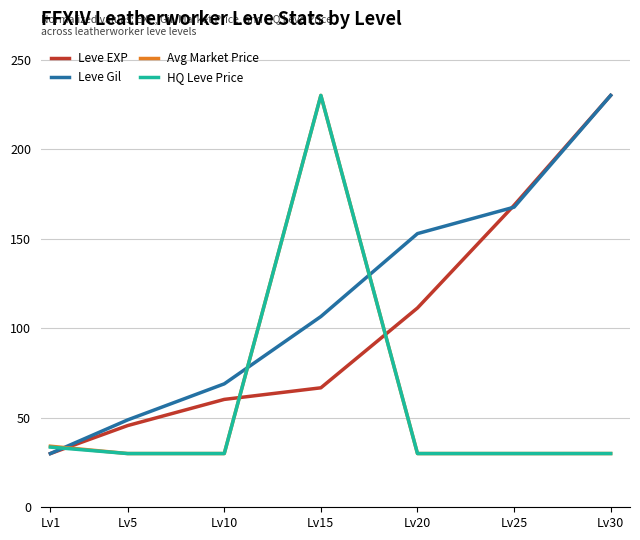

Reading left to right, list all the values displayed in this chart.

Leve EXP: Lv1=30.0	Lv5=45.6	Lv10=60.2	Lv15=66.7	Lv20=111.3	Lv25=168.6	Lv30=230.0
Leve Gil: Lv1=30.0	Lv5=48.8	Lv10=68.9	Lv15=106.5	Lv20=152.8	Lv25=167.6	Lv30=230.0
Avg Market Price: Lv1=34.1	Lv5=30.0	Lv10=30.0	Lv15=230.0	Lv20=30.0	Lv25=30.0	Lv30=30.0
HQ Leve Price: Lv1=33.6	Lv5=30.0	Lv10=30.0	Lv15=230.0	Lv20=30.0	Lv25=30.0	Lv30=30.0